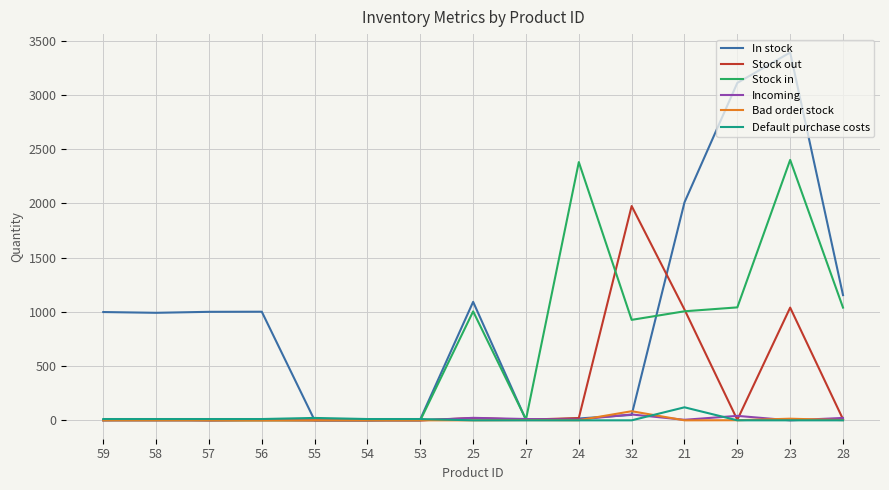

Which series has the widest spread of values?

In stock